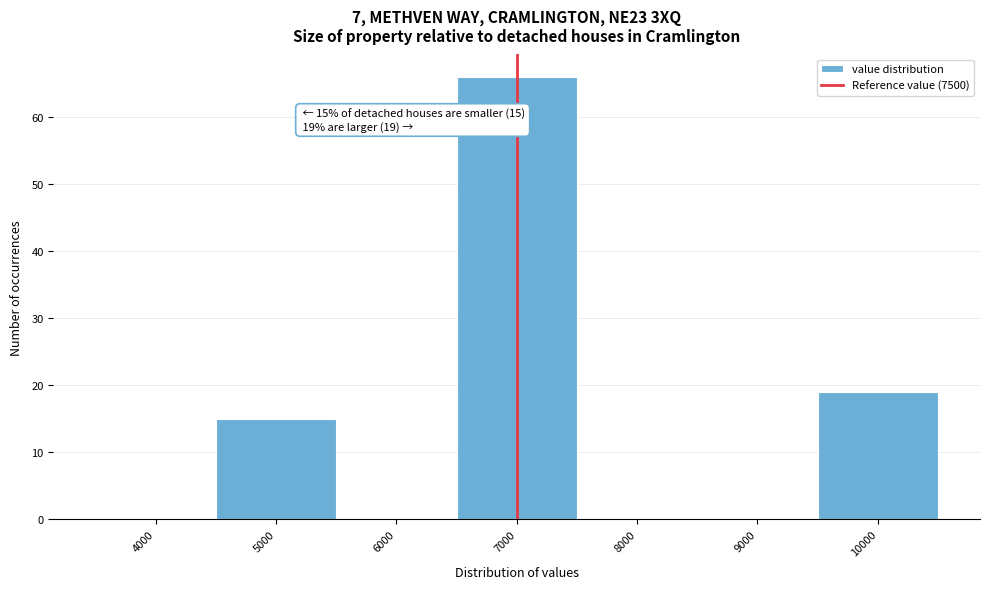

Reading left to right, transcribe all the data shown in this chart.

4000=0	5000=15	6000=0	7000=66	8000=0	9000=0	10000=19